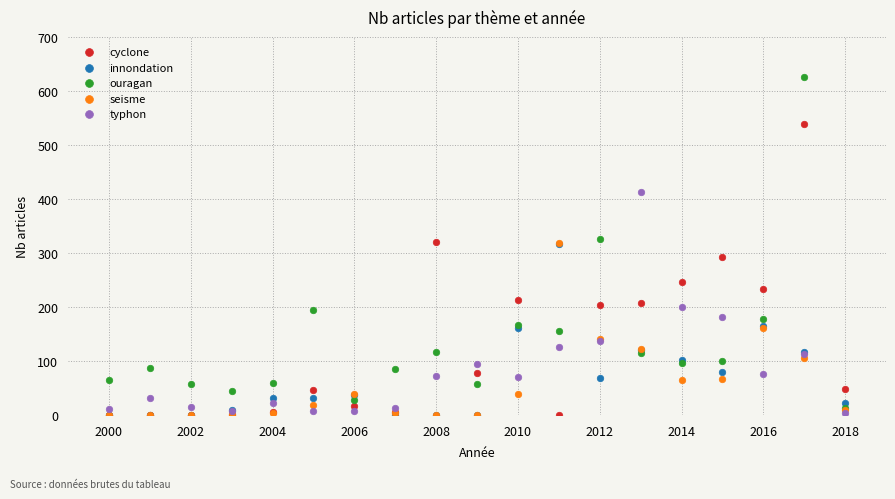

What are all the series names shown in the legend?

cyclone, innondation, ouragan, seisme, typhon